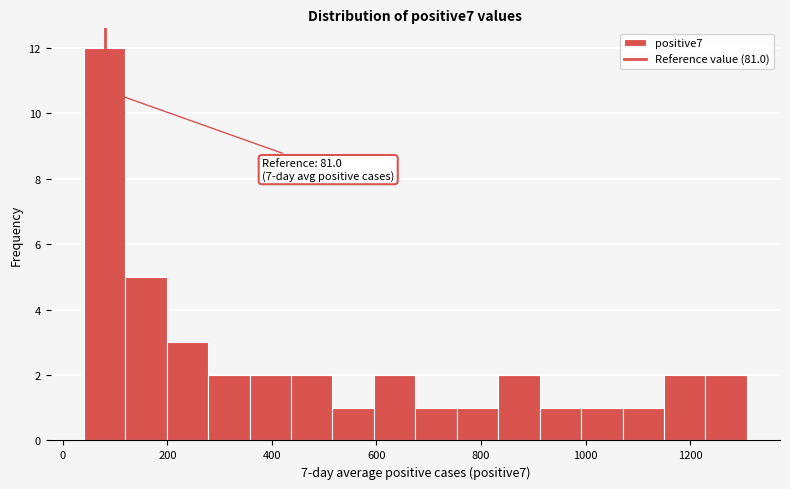

Around what value on the x-axis is the tallest bar? Give the approximate position of its centre, as read against the axis.

80